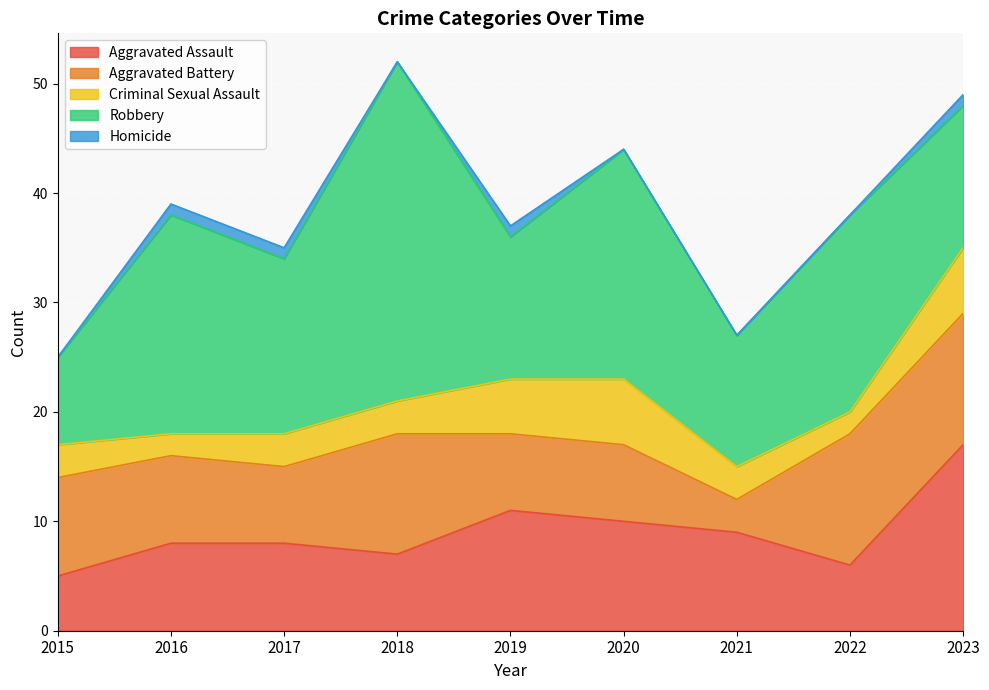

How many data points in Criminal Sexual Assault are above 3?

3